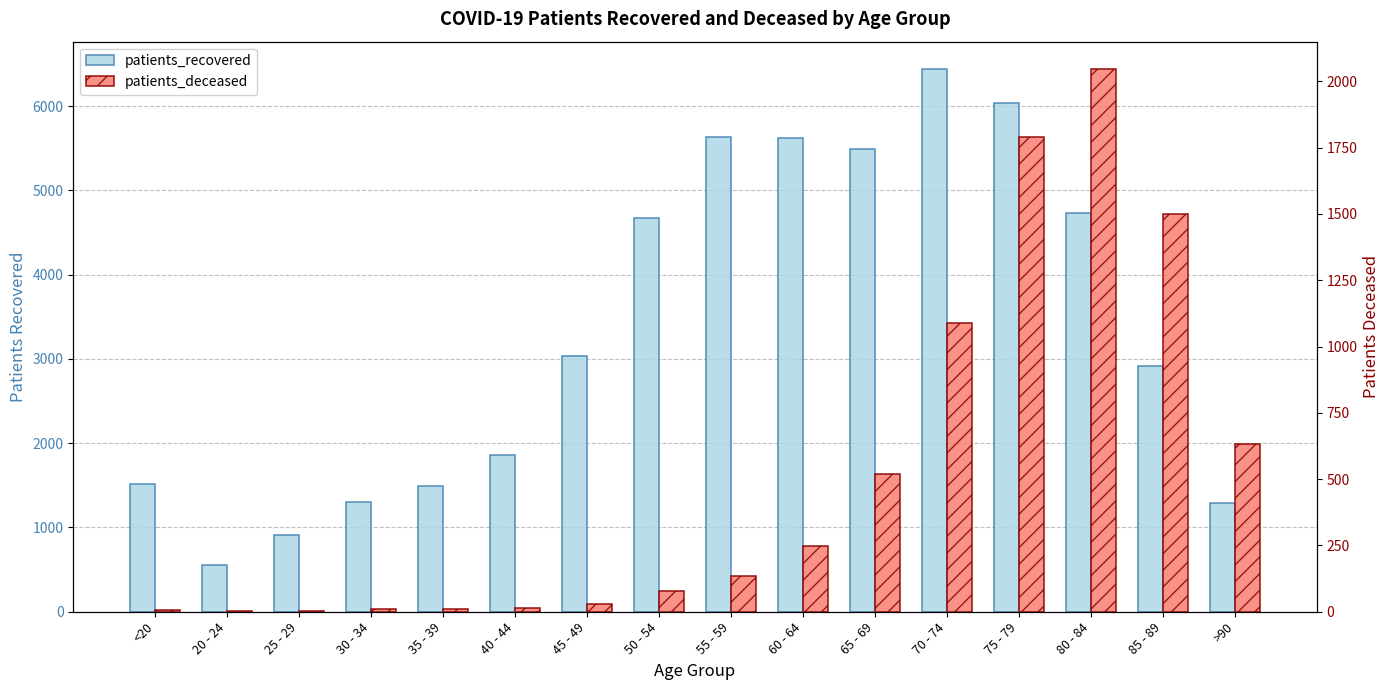

Rank the series by their maximum value, from highest to lowest.

patients_recovered, patients_deceased